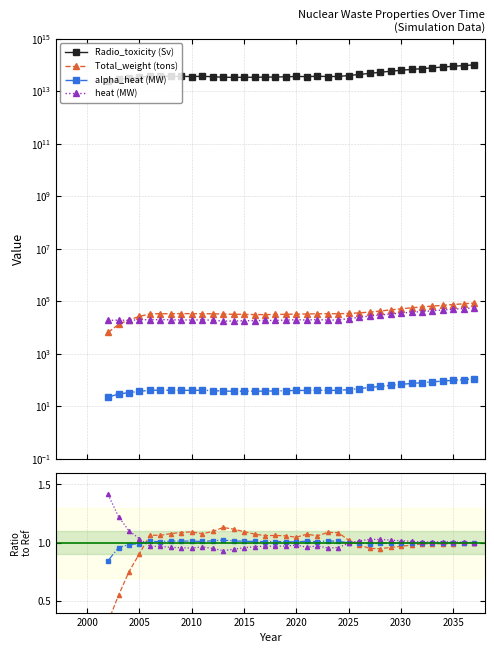

Is the value of heat (MW) at 28 greater than the value of Radio_toxicity (Sv) at 21?

No